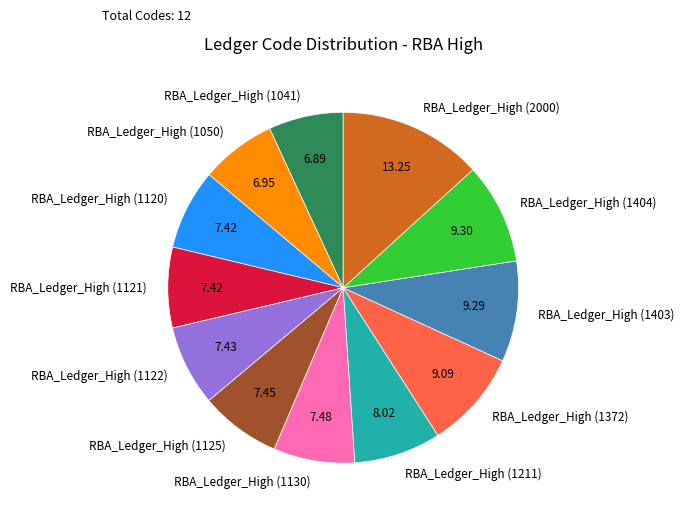

Approximately how many times larger is the value at RBA_Ledger_High (2000) compared to RBA_Ledger_High (1130)?

1.8